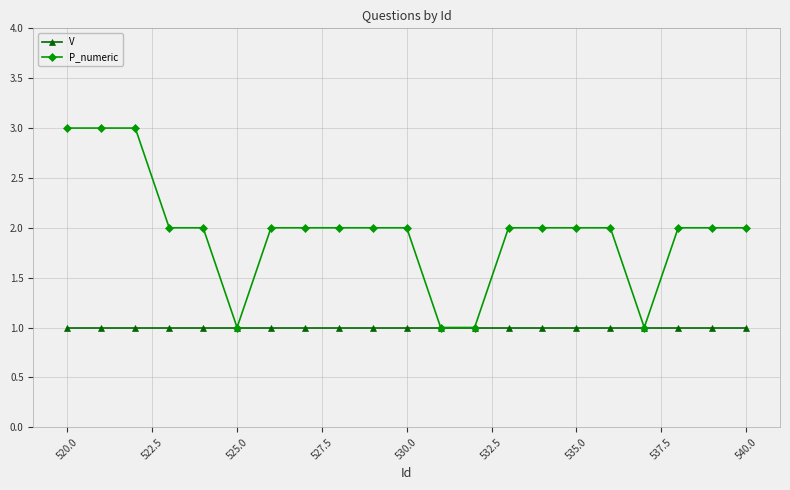

What is the maximum value shown in the chart?

3